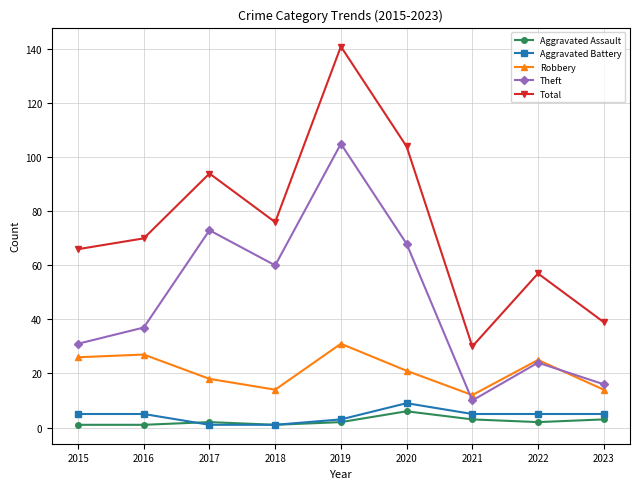

At which category does Total reach its first local peak?

2017